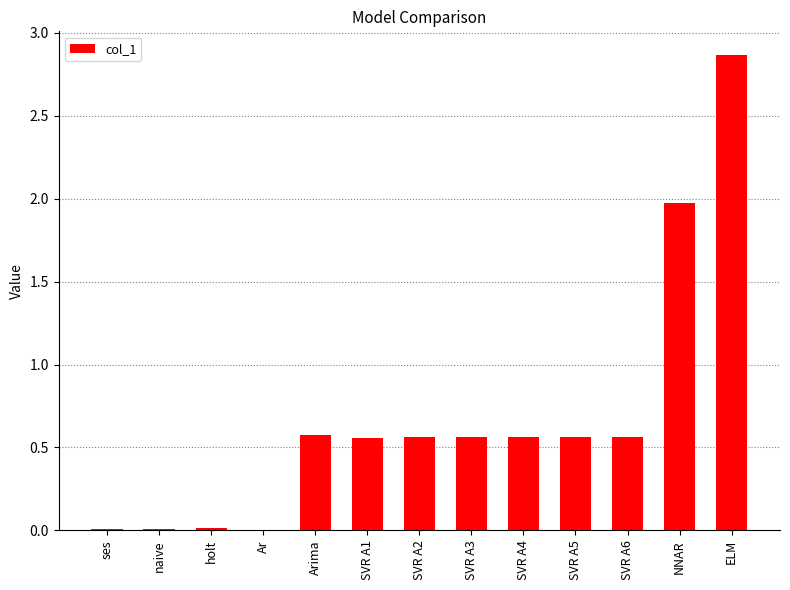

What is the change in value from SVR A3 to NNAR?

+1.4